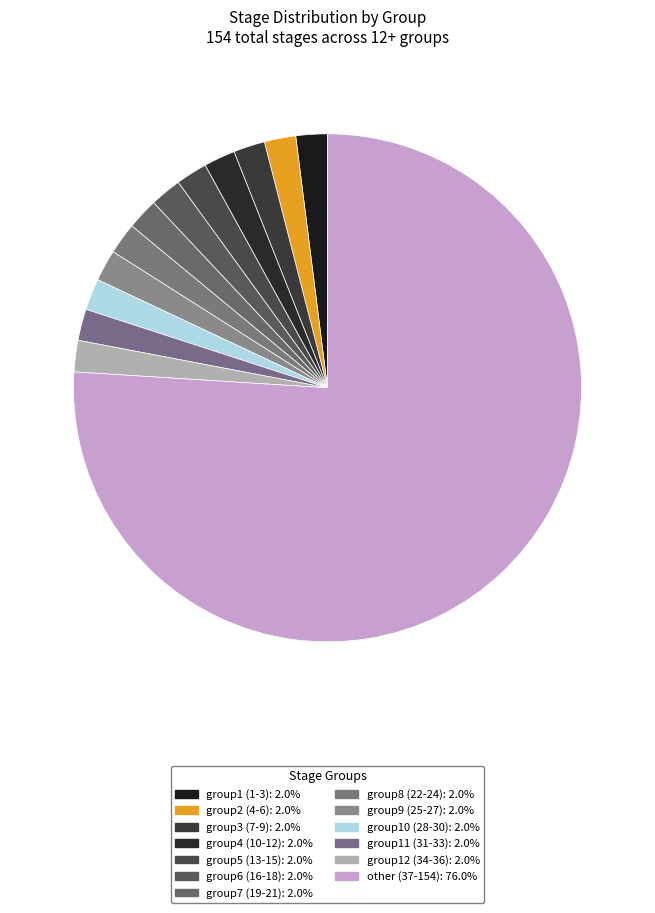

How many slices are in this pie chart?

13